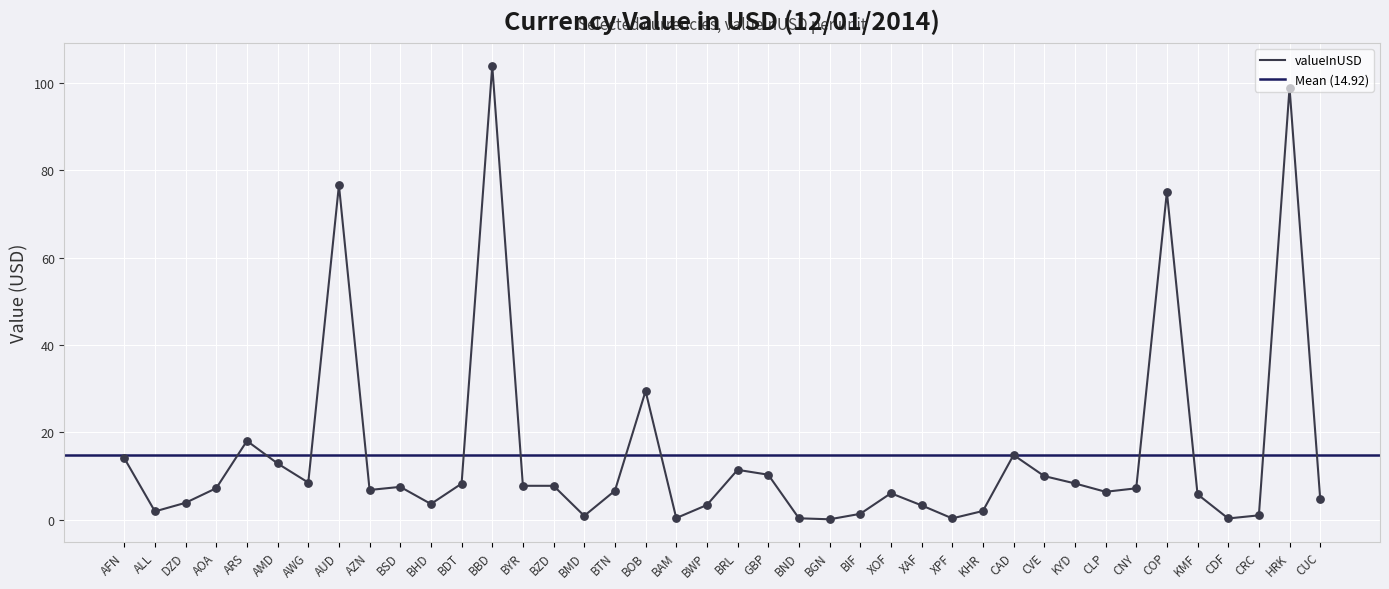

What is the change in value from XOF to CLP?

+0.3